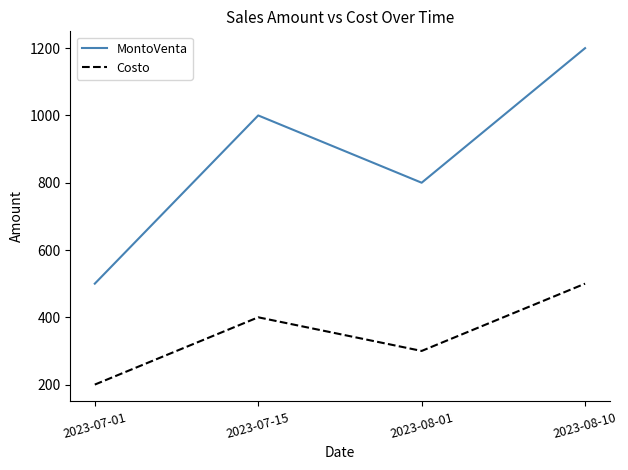

What is the difference between the highest and lowest values at 2023-07-15?

600